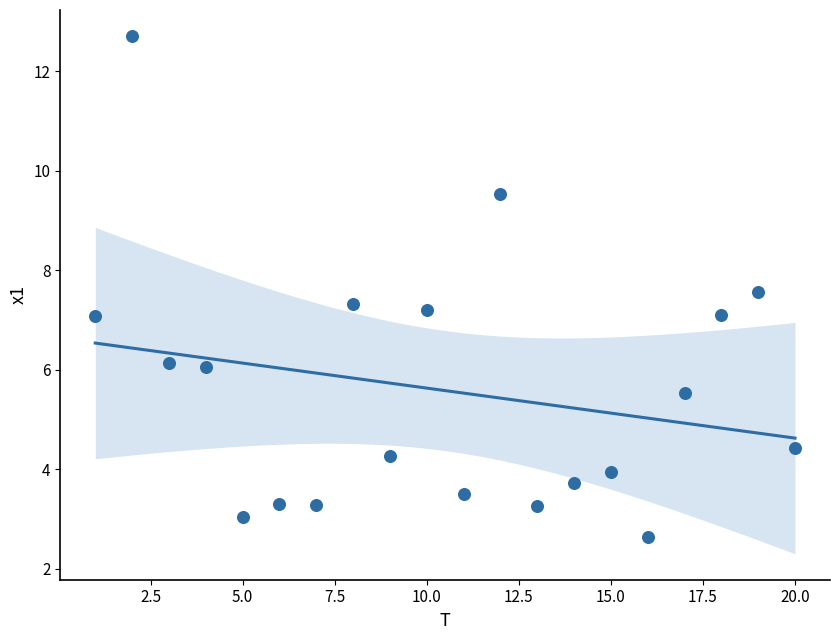

What is the range of Y values (max minus min)?

10.1